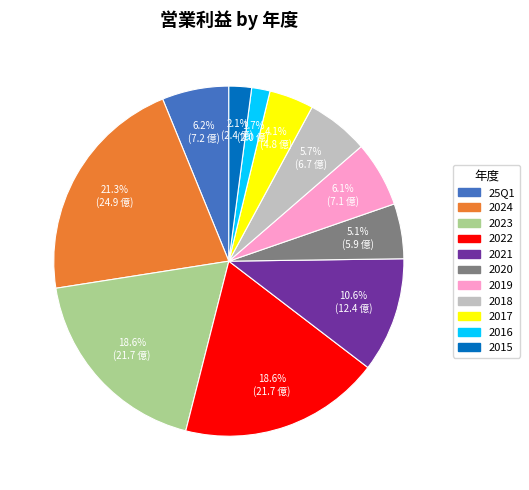

What is the largest slice in the pie chart?

2024